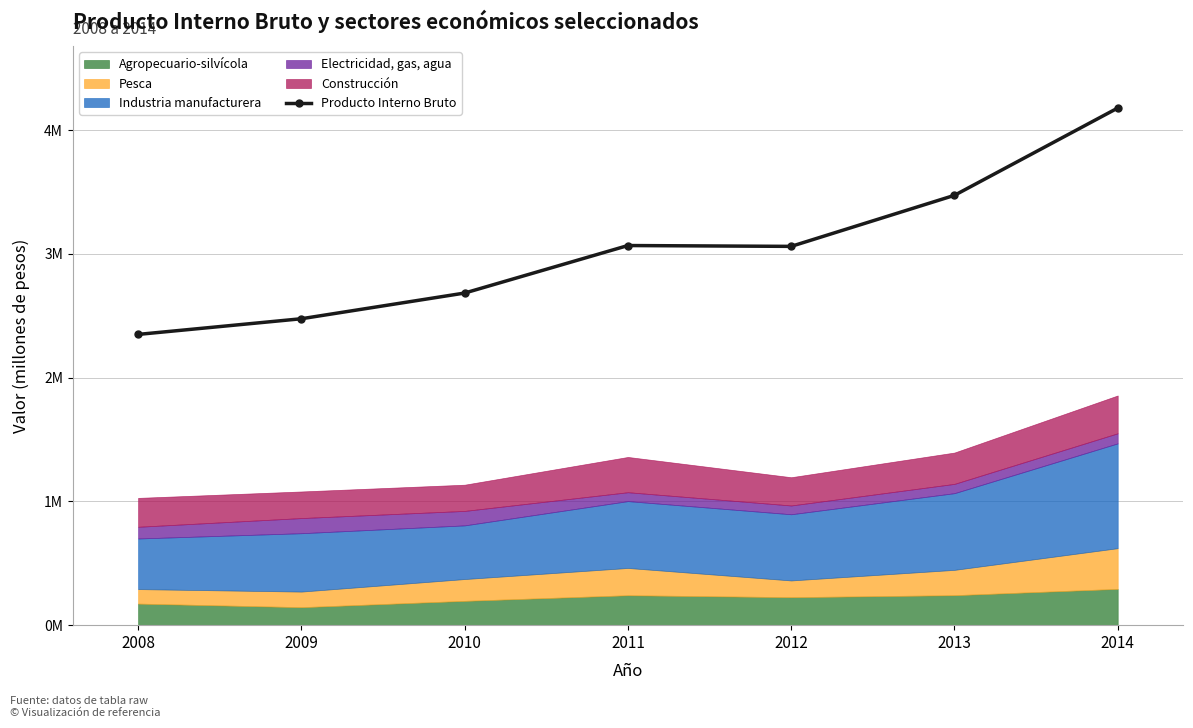

What is the greatest value displayed?

4179041